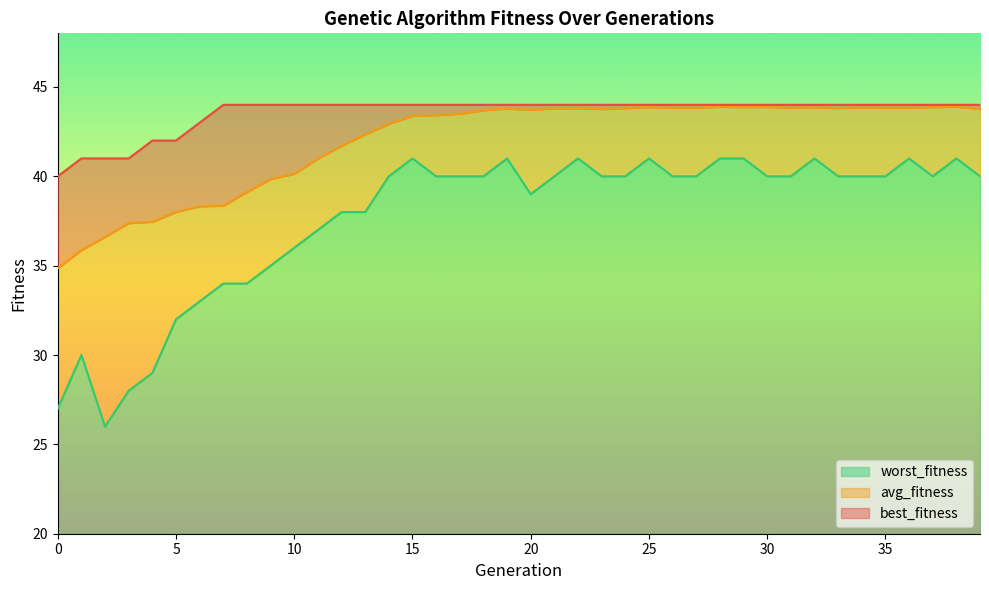

At 4, list the series in order from smallest to largest.

worst_fitness, avg_fitness, best_fitness